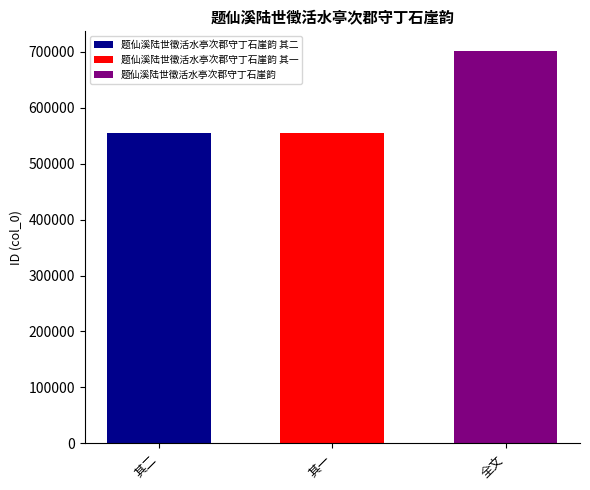

Read the 题仙溪陆世徵活水亭次郡守丁石崖韵 其一 value at 其一.

555416